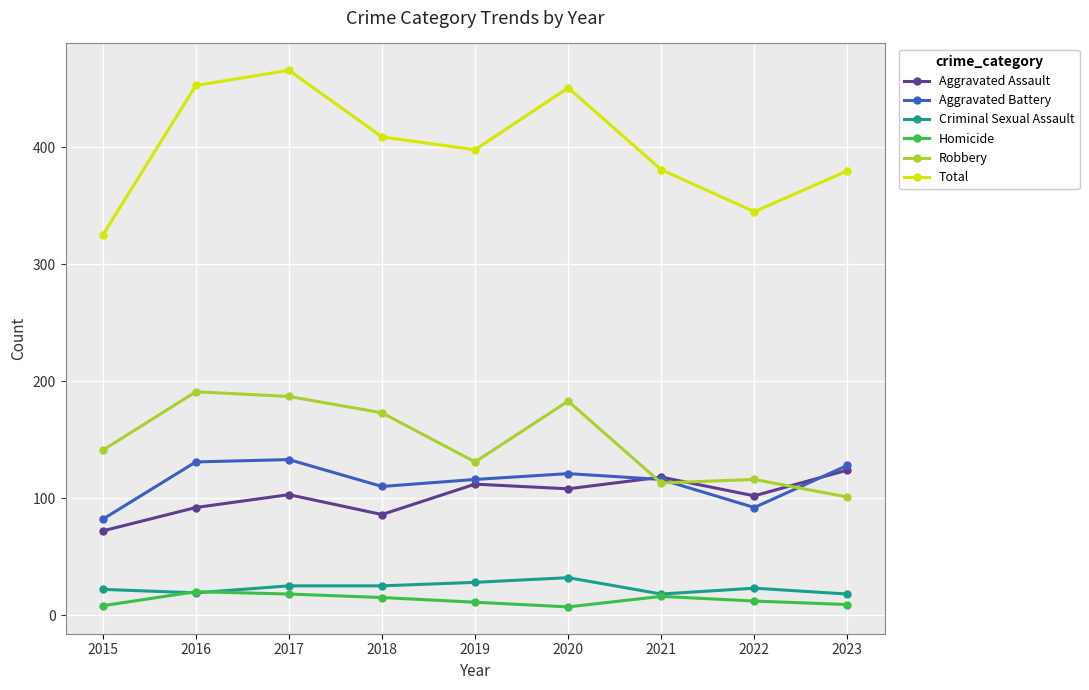

At which category does Total reach its first local valley?

2019